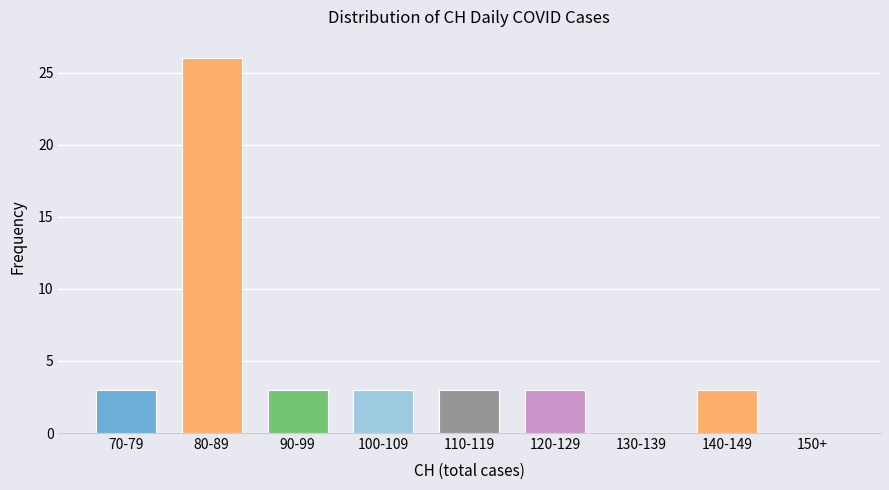

Reading left to right, transcribe all the data shown in this chart.

70-79=3	80-89=26	90-99=3	100-109=3	110-119=3	120-129=3	130-139=0	140-149=3	150+=0